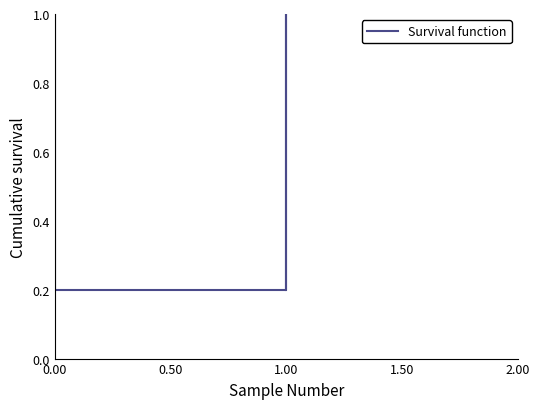

How many distinct data groups are displayed?

1